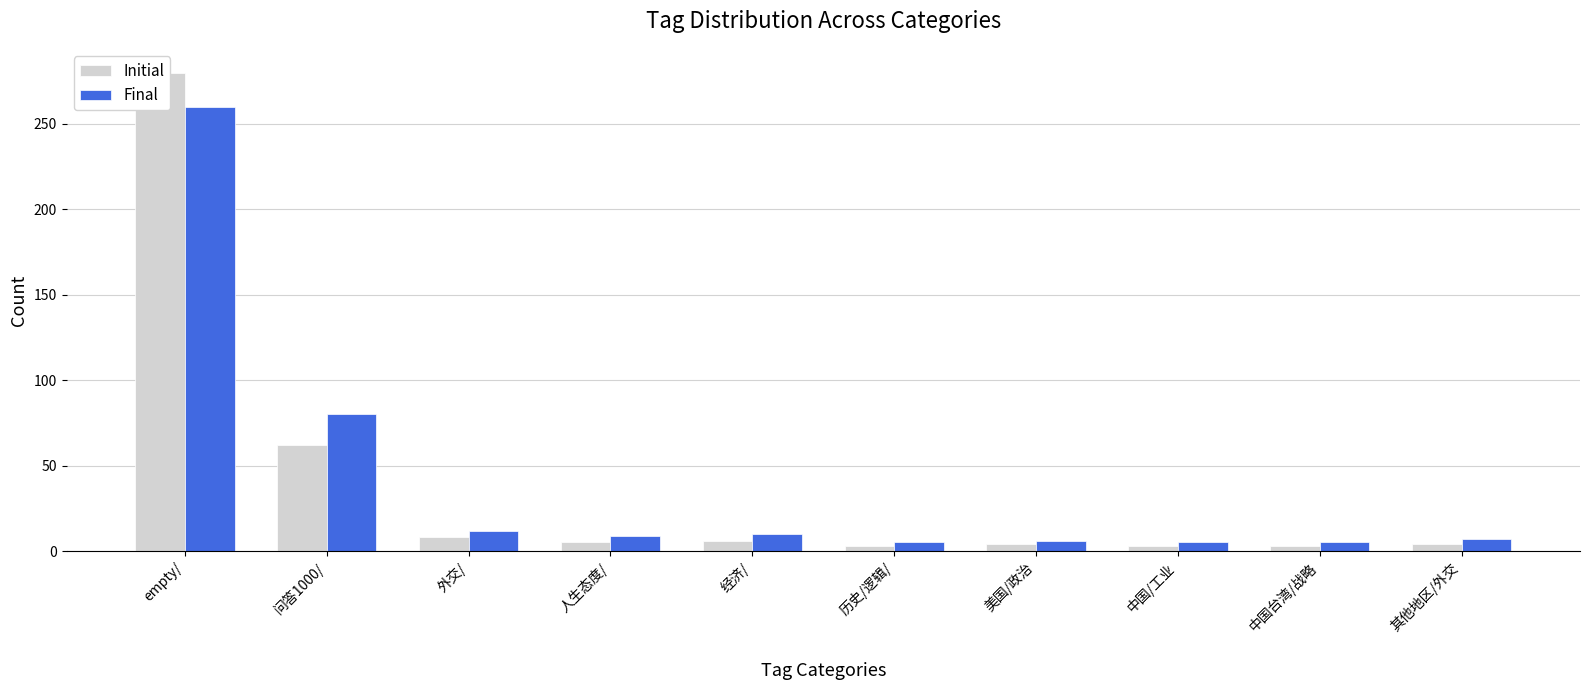

Which series has the widest spread of values?

Initial